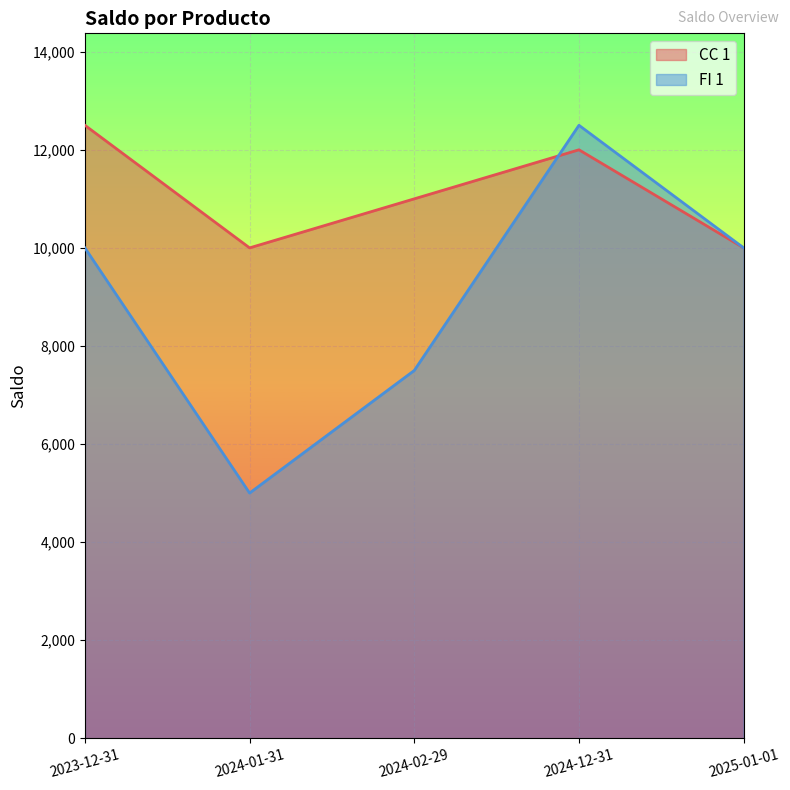

Rank the series by their average value, from highest to lowest.

CC 1, FI 1